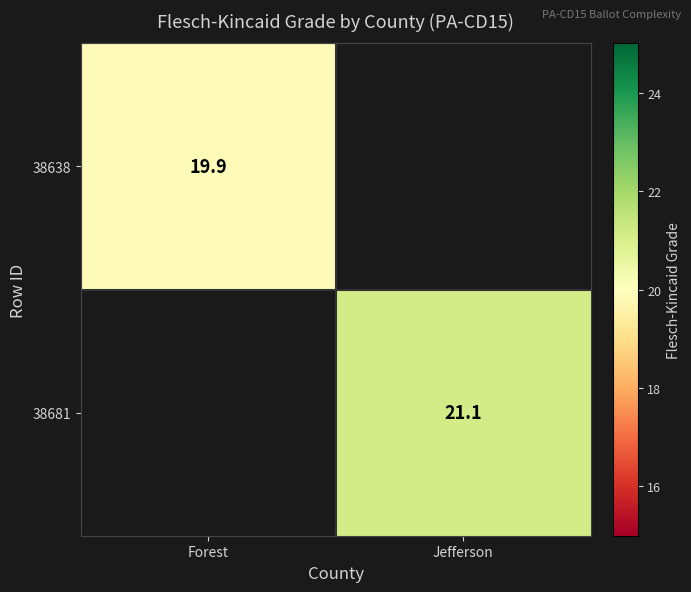

Which label corresponds to the smallest value in the chart?

Forest